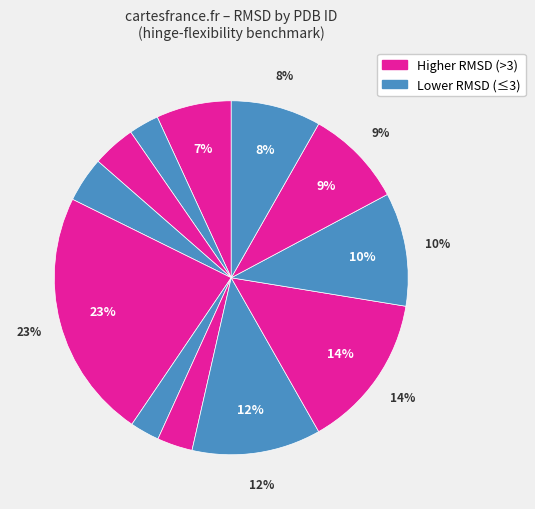

The 2lao slice represents 10% of the pie. True or false?

True